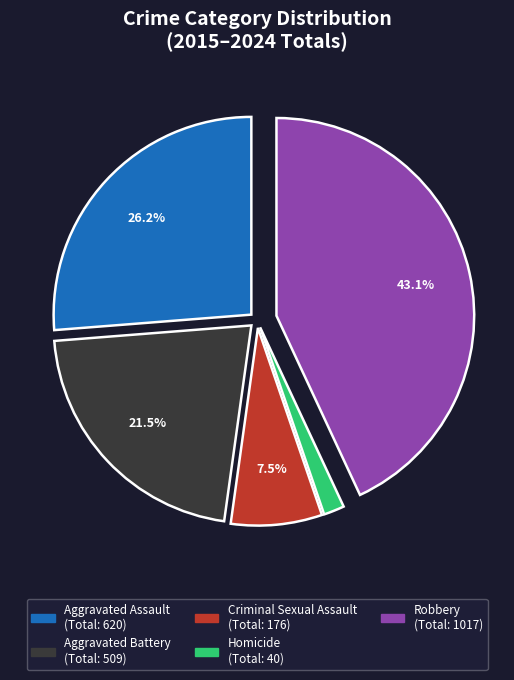

What percentage is NOT represented by Aggravated Assault?

73.8%